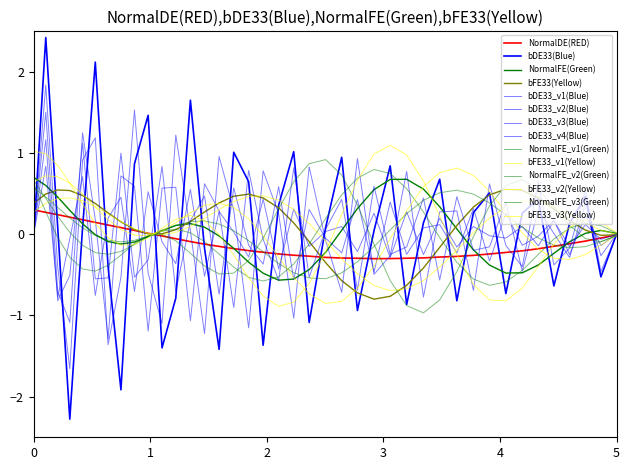

Reading left to right, what are all the values shown in this chart?

0.3	0.3	0.2	0.2	0.2	0.1	0.1	0.1	0.0	0.0	-0.0	-0.1	-0.1	-0.1	-0.1	-0.2	-0.2	-0.2	-0.2	-0.3	-0.3	-0.3	-0.3	-0.3	-0.3	-0.3	-0.3	-0.3	-0.3	-0.3	-0.3	-0.2	-0.2	-0.2	-0.2	-0.1	-0.1	-0.1	-0.0	-0.0